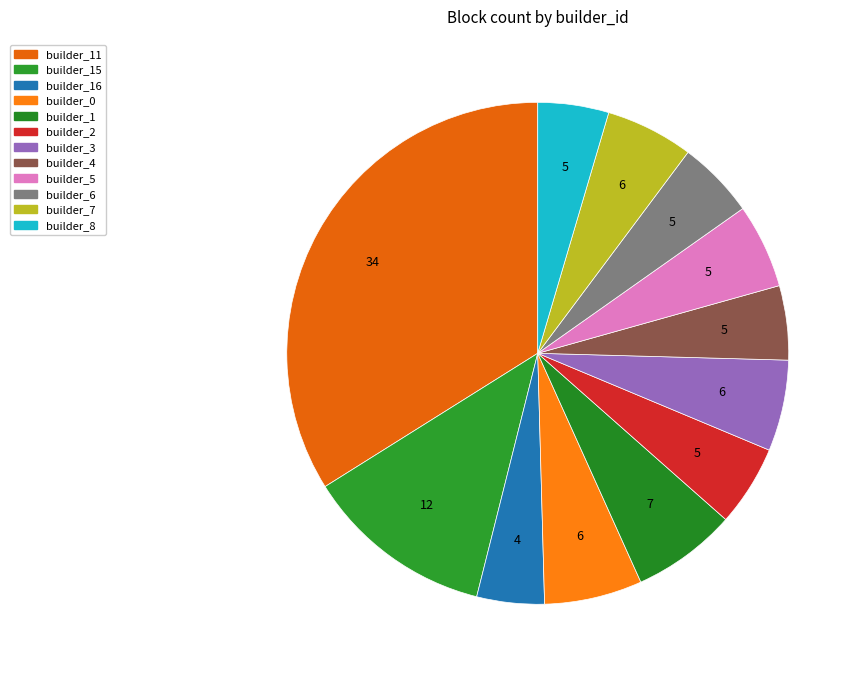

How many segments does this pie chart have?

12